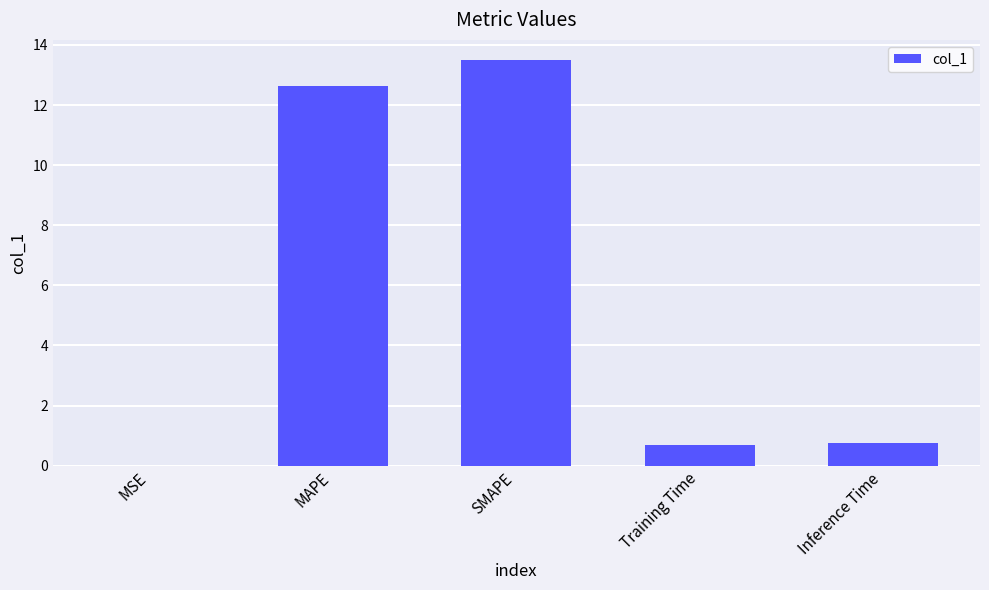

Which has a higher value, MAPE or SMAPE?

SMAPE